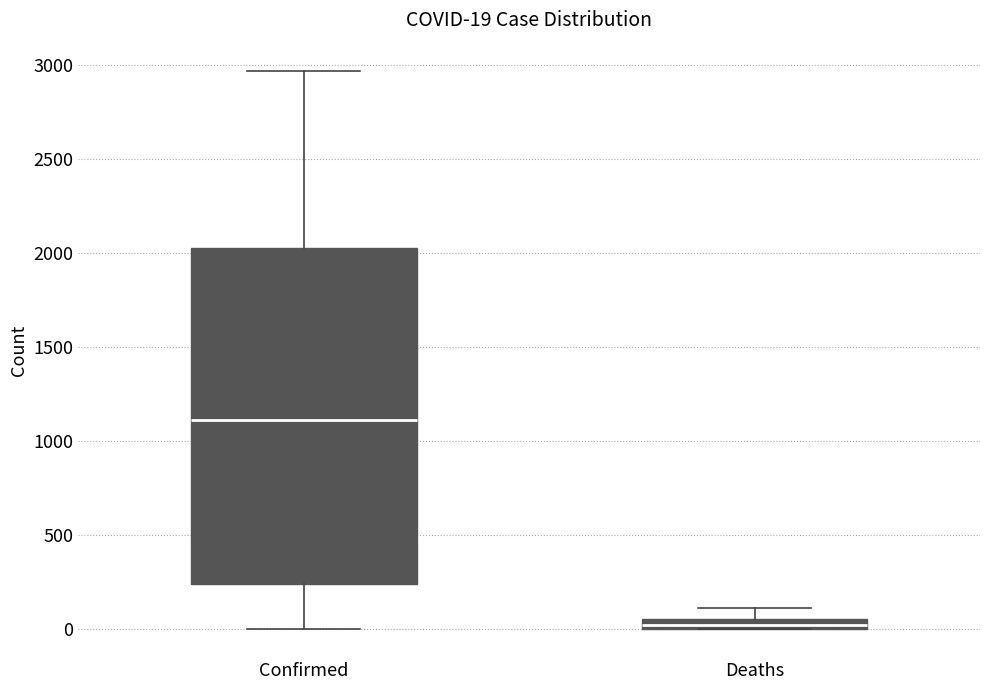

Comparing the boxes themselves (not the whiskers), which one is the tallest?

Confirmed